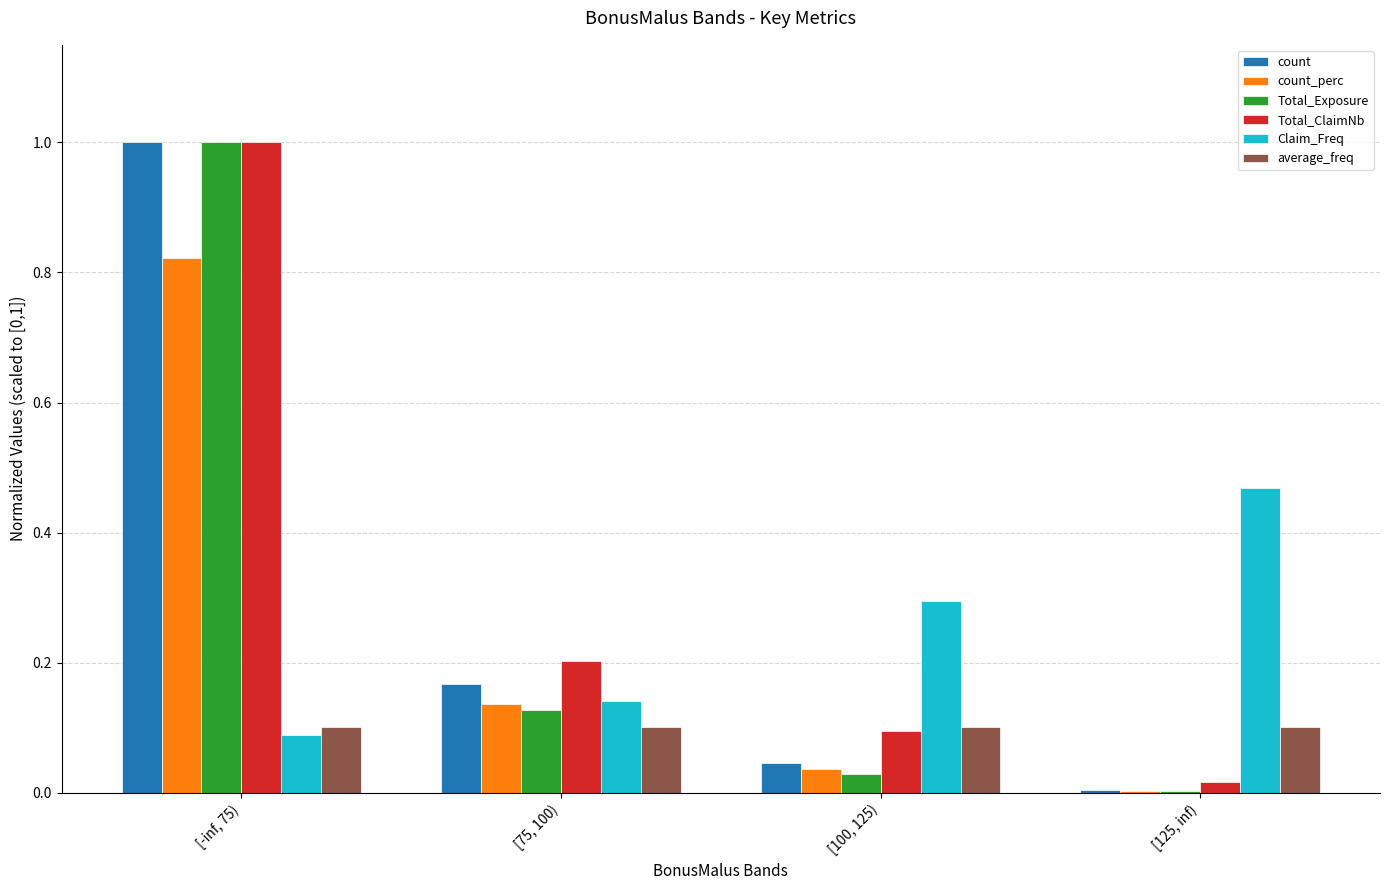

What is the sum of the count_perc values at [75, 100) and [-inf, 75)?

1.0